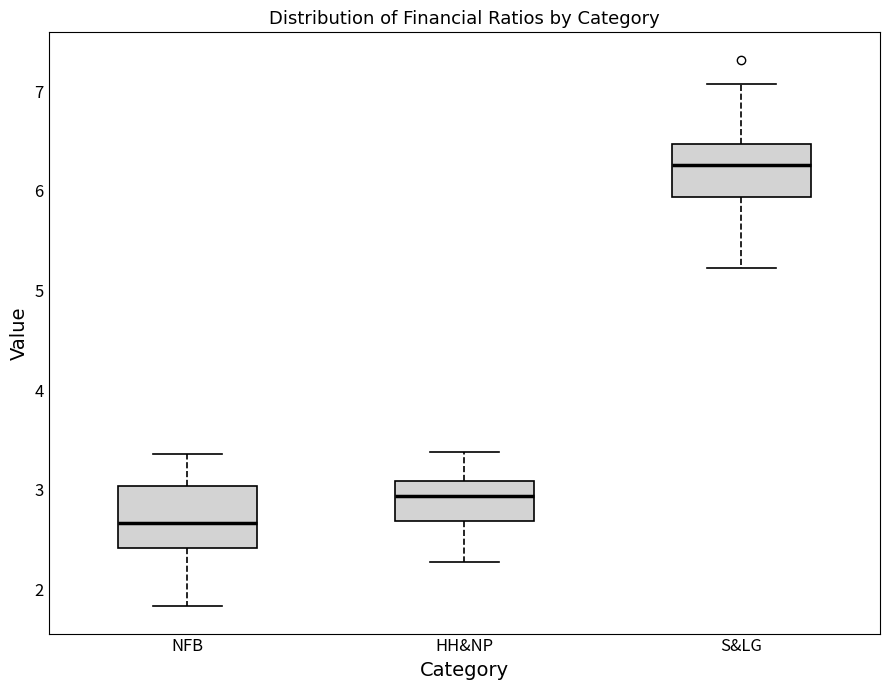

Which box's median line is the highest?

S&LG